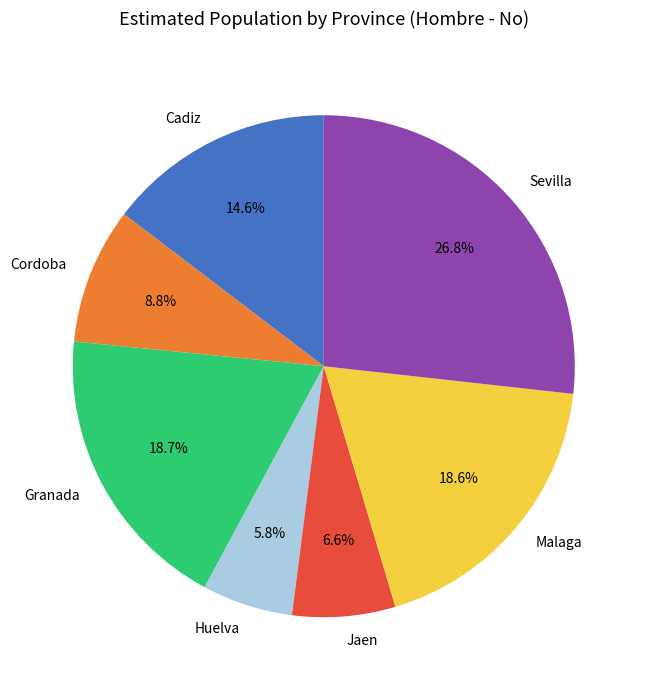

Is there any slice that represents more than half of the pie?

No